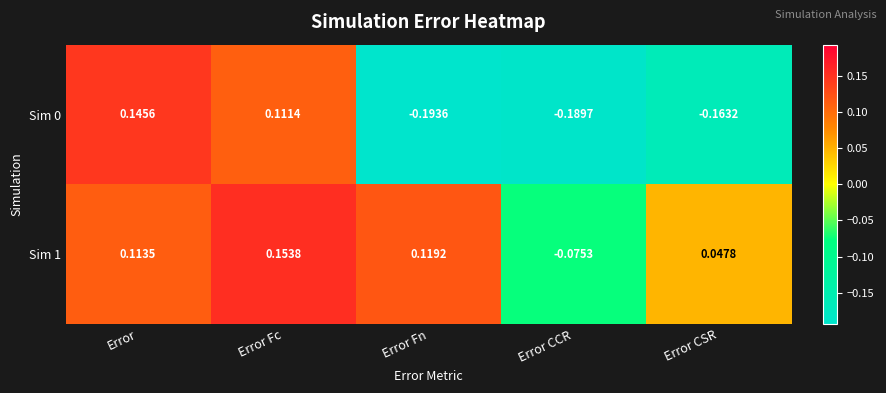

At how many categories does at least one series exceed 0?

4